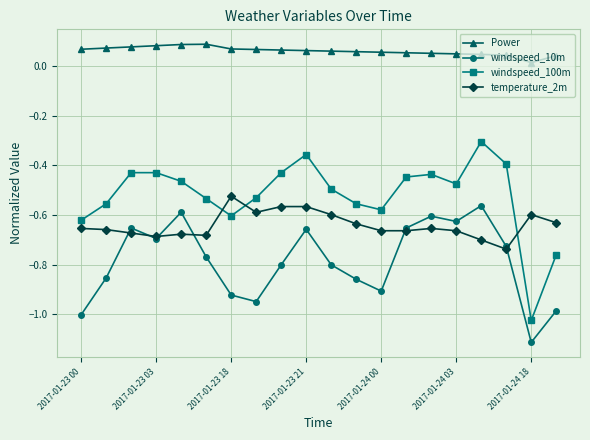

Which series has the largest range (max minus min)?

windspeed_100m